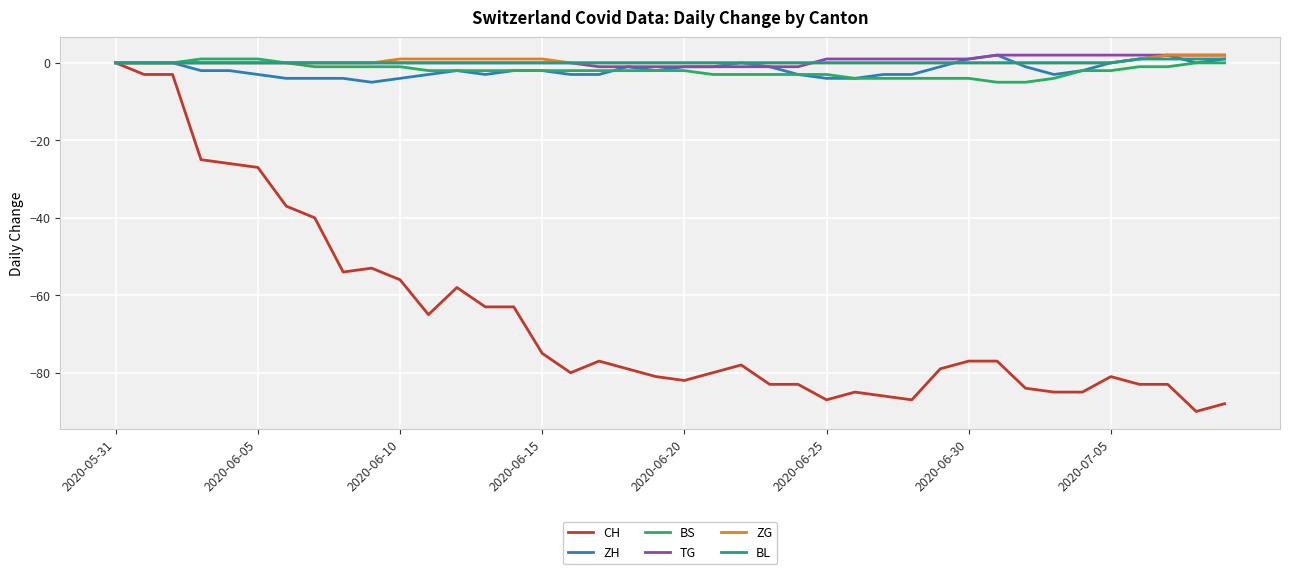

What is the smallest value displayed?

-90